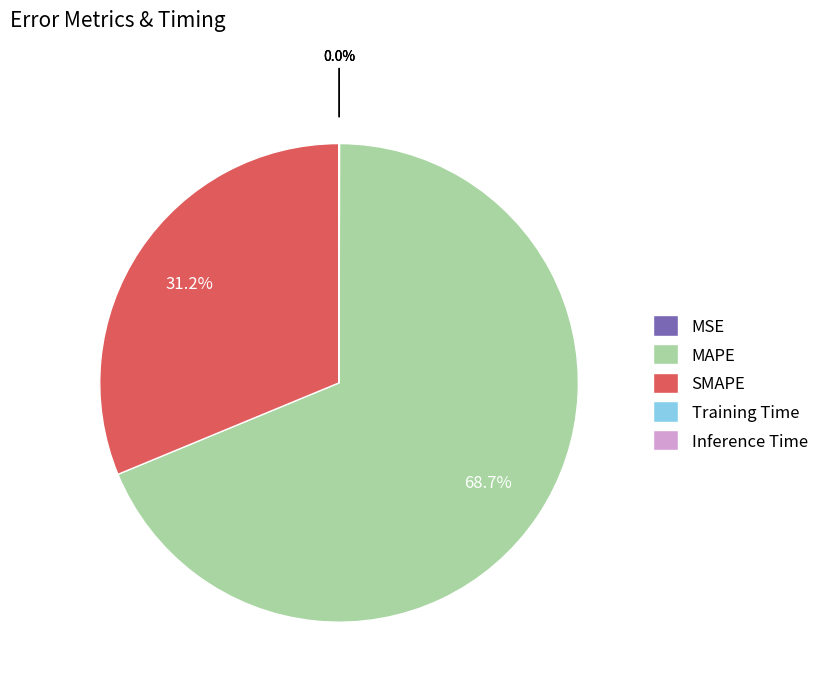

Which category has the biggest portion of the pie?

MAPE